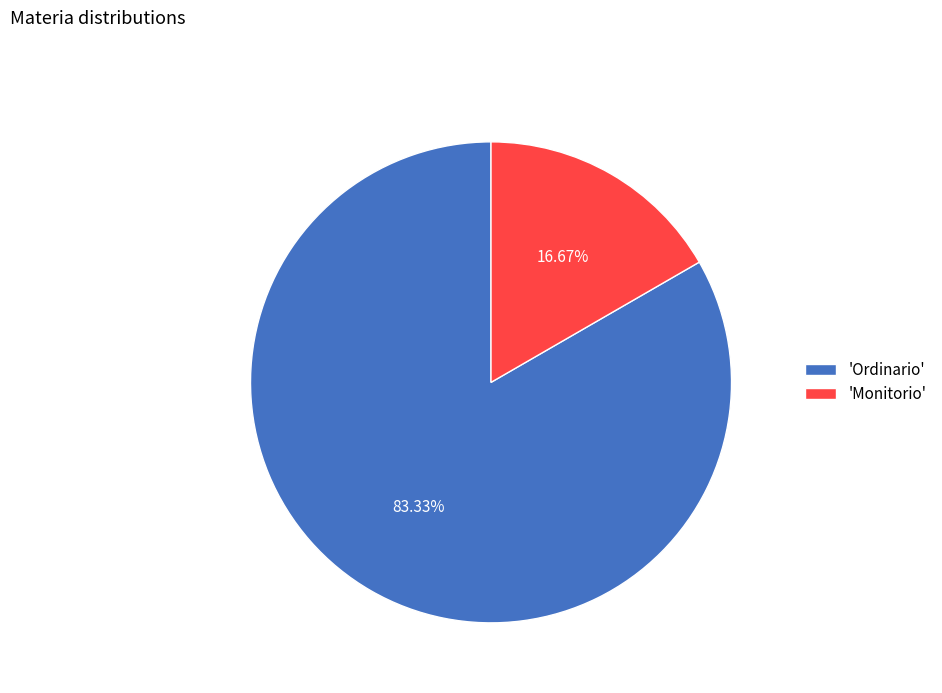

Which has a higher value, 'Ordinario' or 'Monitorio'?

'Ordinario'